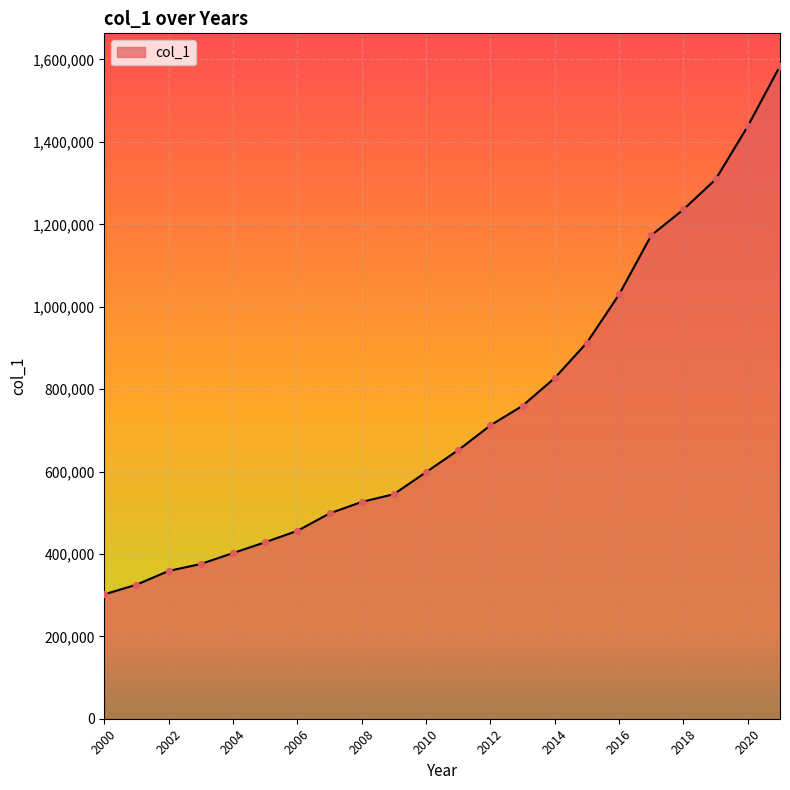

What is the difference between the maximum and minimum values?

1282423